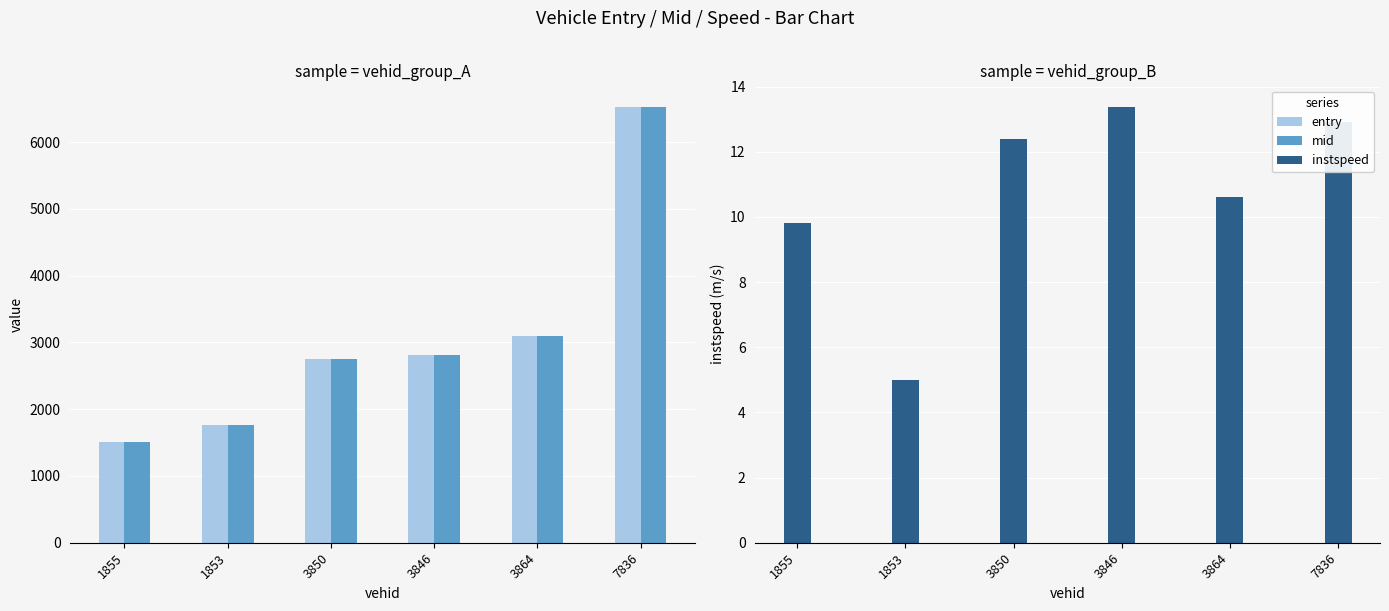

How many data points in instspeed are less than 12?

3